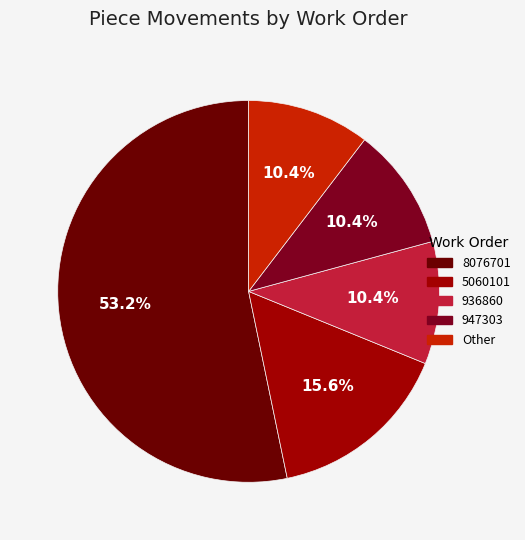

To the nearest percent, what is the difference between the largest and smallest slice percentages?

43%